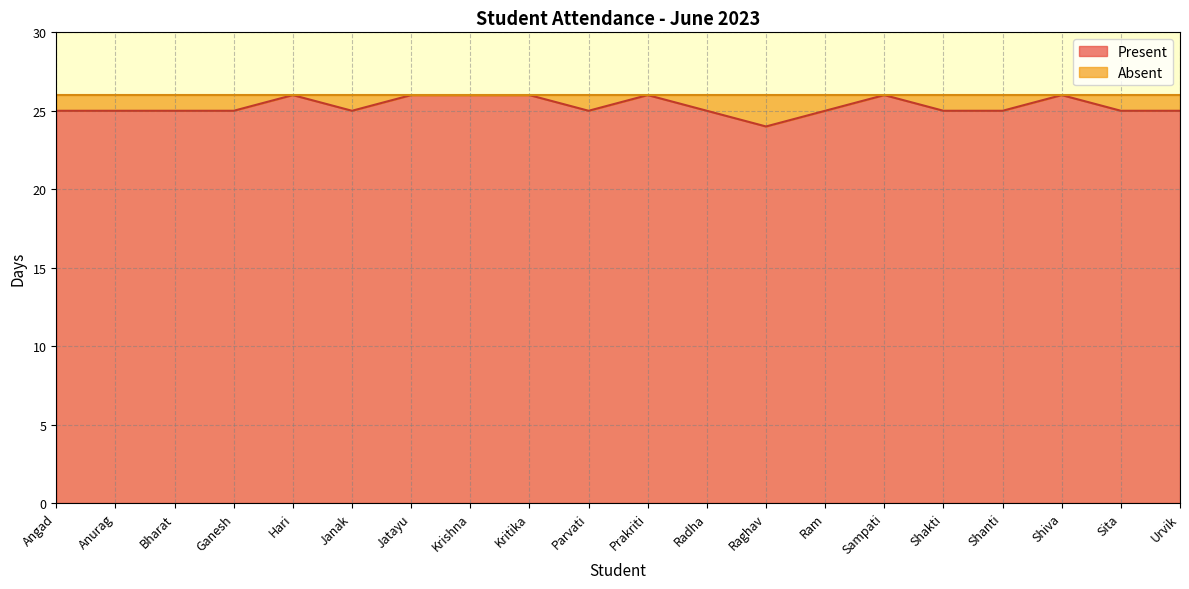

True or false: the data has more than 1 interior local peaks.

True